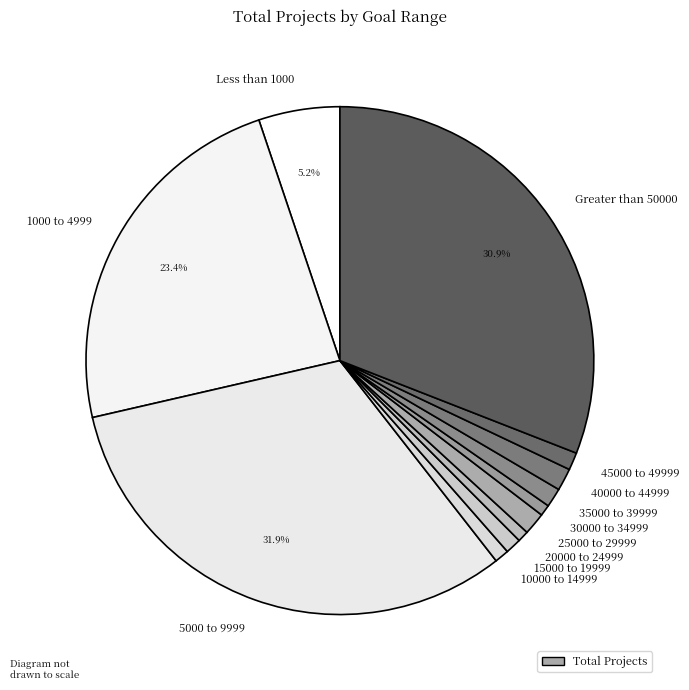

Is it true that 1000 to 4999 is 23% of the pie?

True